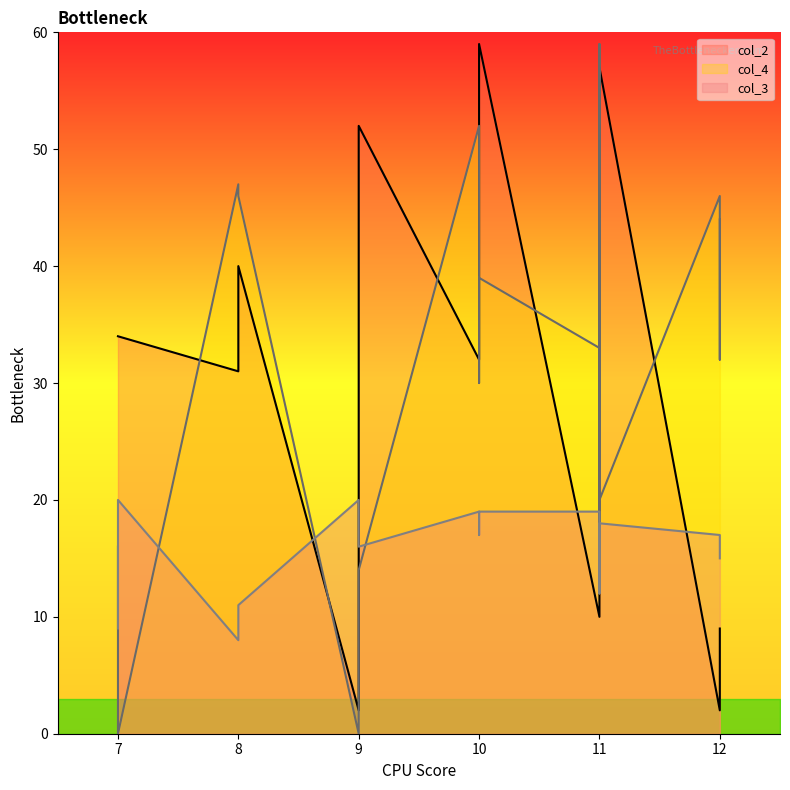

Reading left to right, list all the values displayed in this chart.

col_2: 7=34	7=34	8=31	8=40	9=2	9=52	10=32	10=48	10=59	11=10	11=18	11=18	11=25	11=28	11=30	11=35	11=57	12=2	12=7	12=9
col_4: 7=16	7=0	8=47	8=46	9=0	9=14	10=52	10=30	10=39	11=33	11=35	11=18	11=44	11=30	11=23	11=59	11=20	12=46	12=32	12=44
col_3: 7=9	7=20	8=8	8=11	9=20	9=16	10=19	10=17	10=19	11=19	11=18	11=18	11=17	11=17	11=12	11=15	11=18	12=17	12=16	12=15